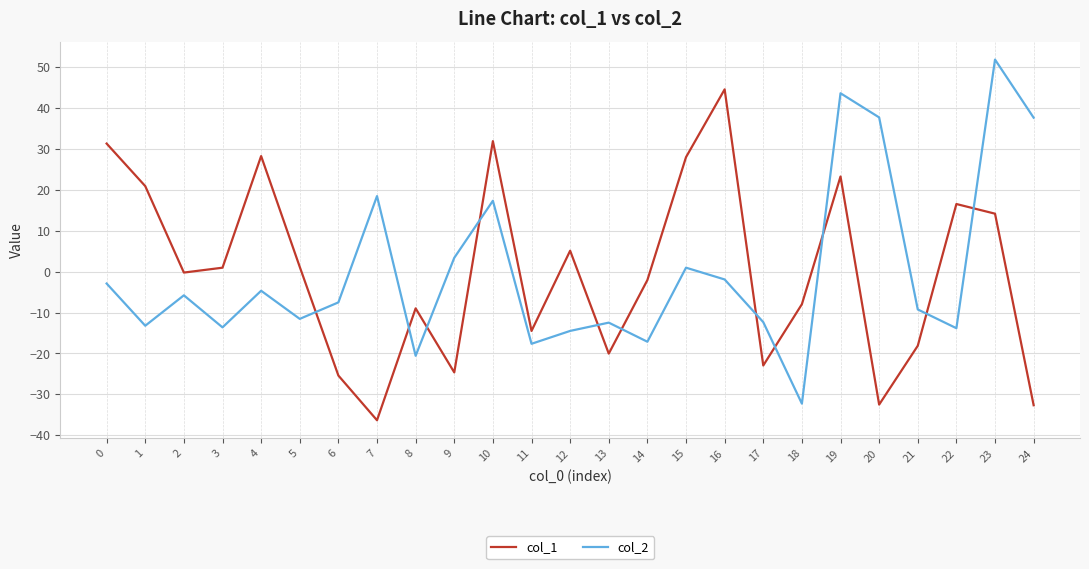

Is this an area chart (filled region under the line)?

No